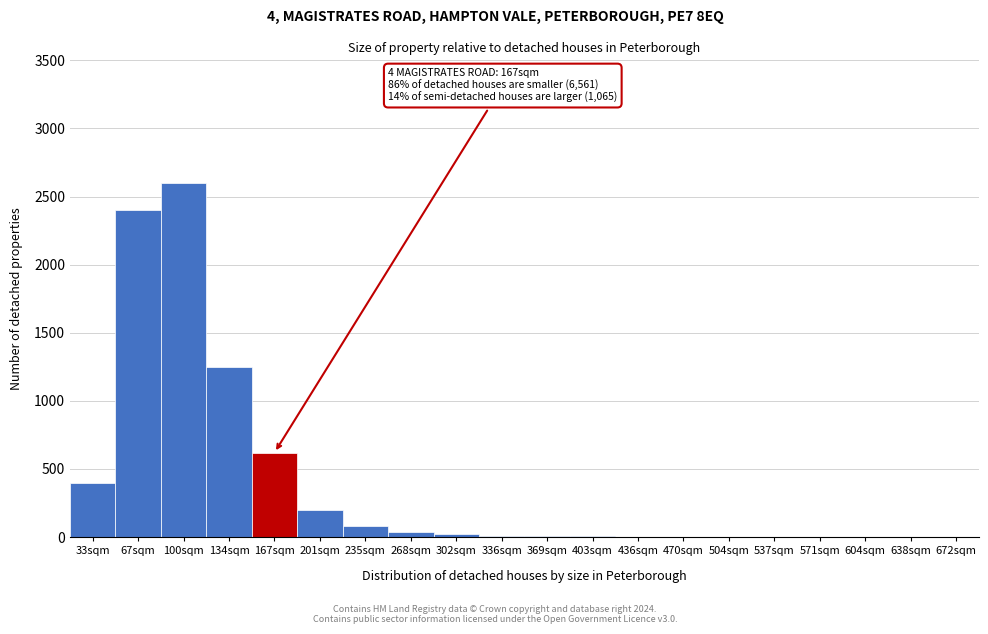

Which label corresponds to the largest value in the chart?

100sqm